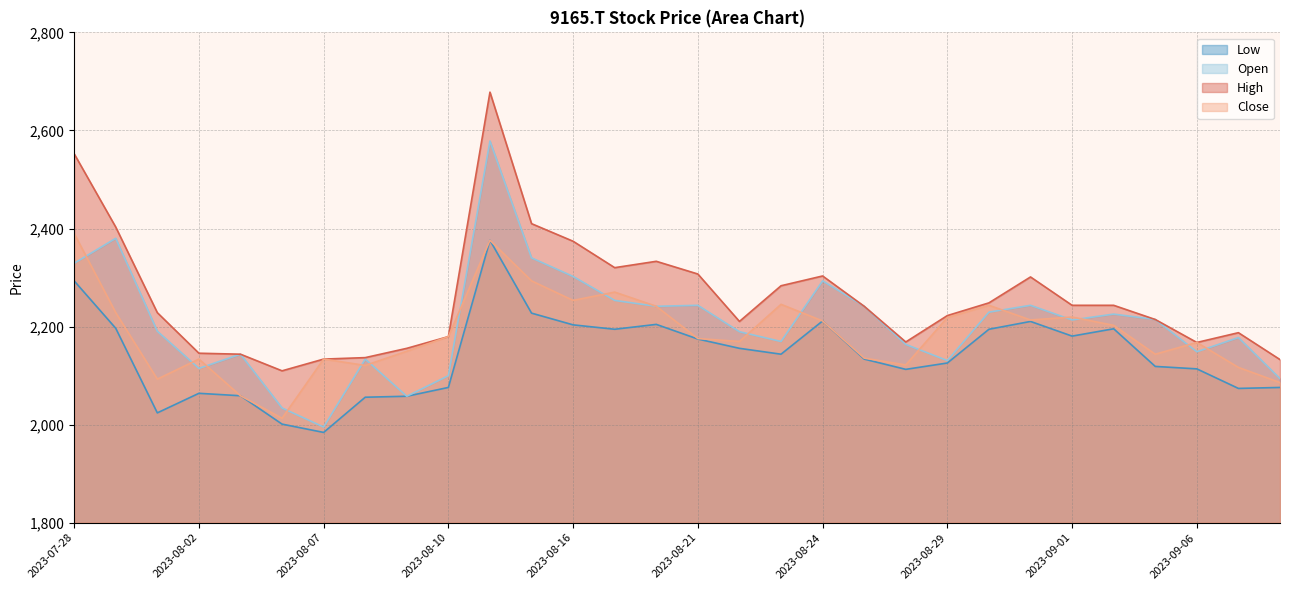

True or false: High and Open intersect in this chart.

False